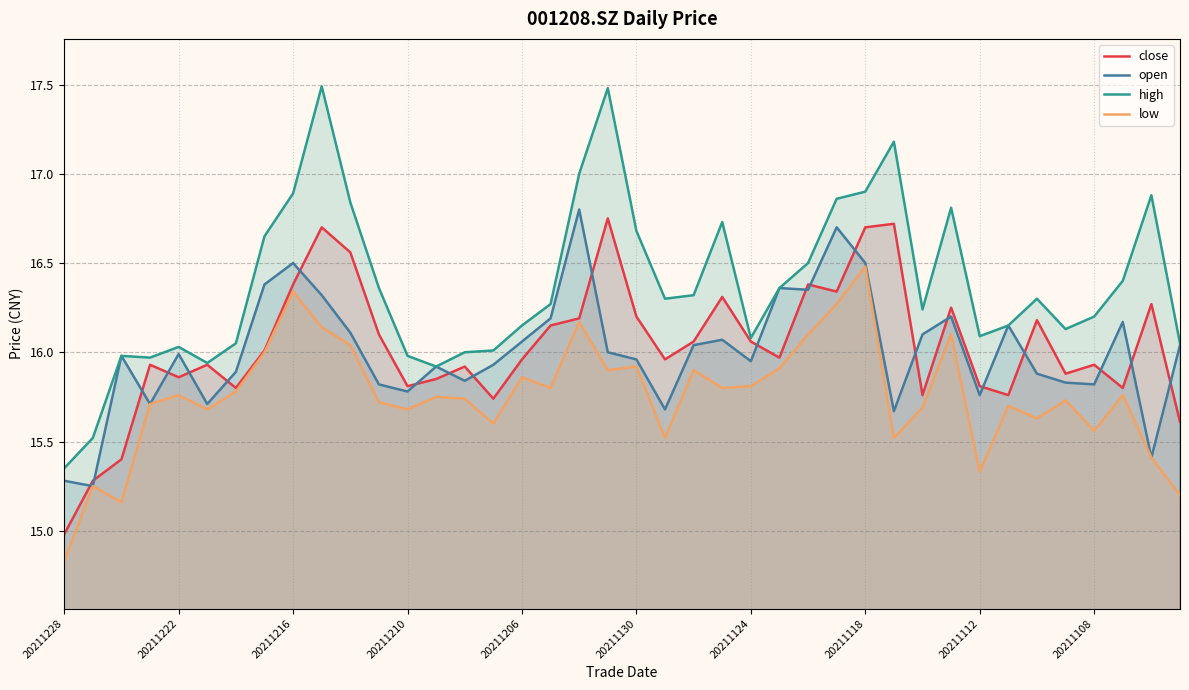

How many values in the high series are below 16?

7